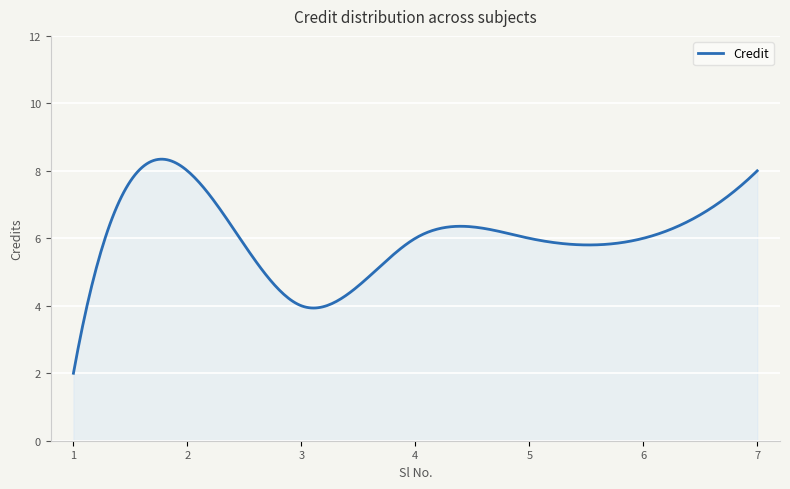

What is the difference between the maximum and minimum values?

6.3